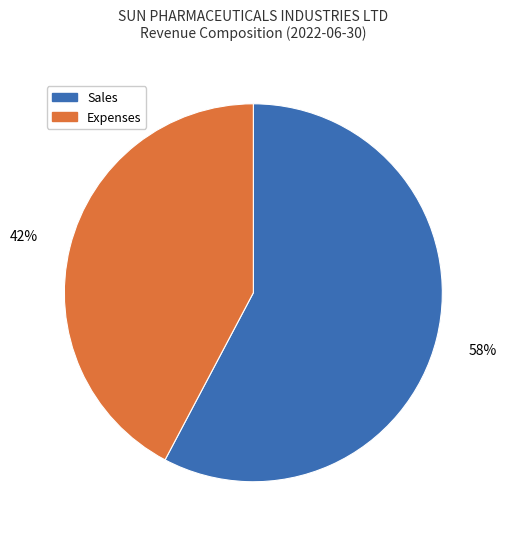

Which category has the smallest portion of the pie?

Expenses